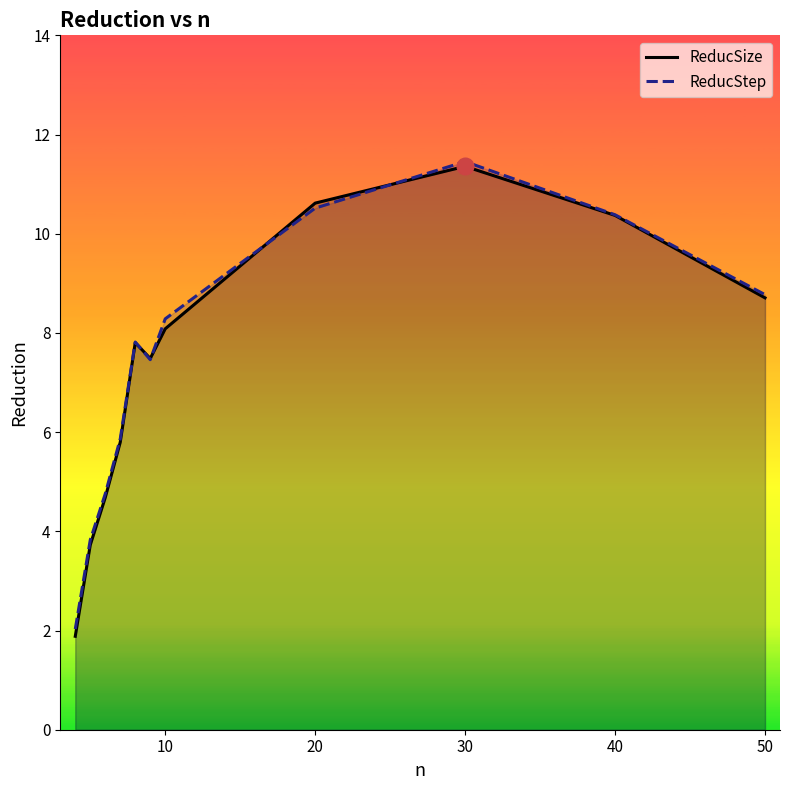

True or false: ReducSize has a value of 15.5 at 20.

False